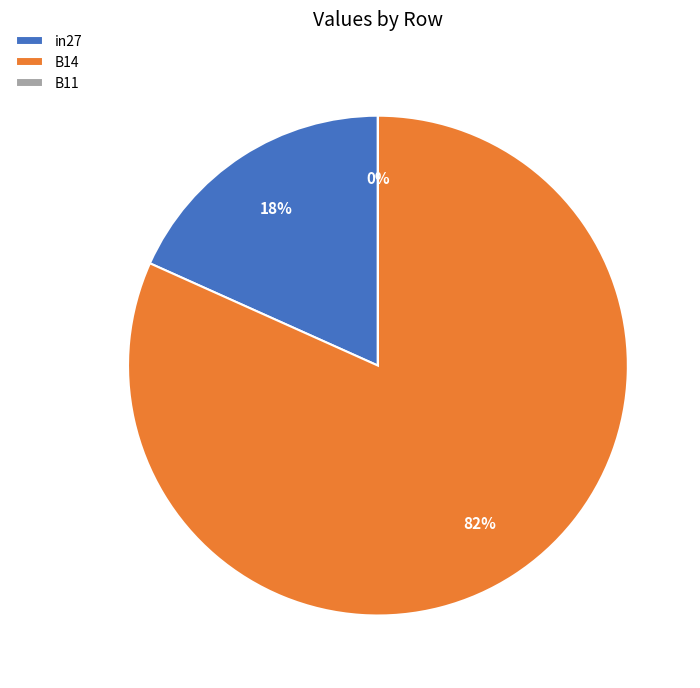

Between in27 and B14, which is larger?

B14